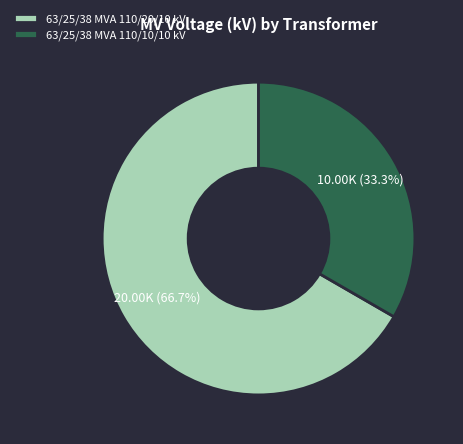

To the nearest percent, what percentage of the pie is 63/25/38 MVA 110/10/10 kV?

33%